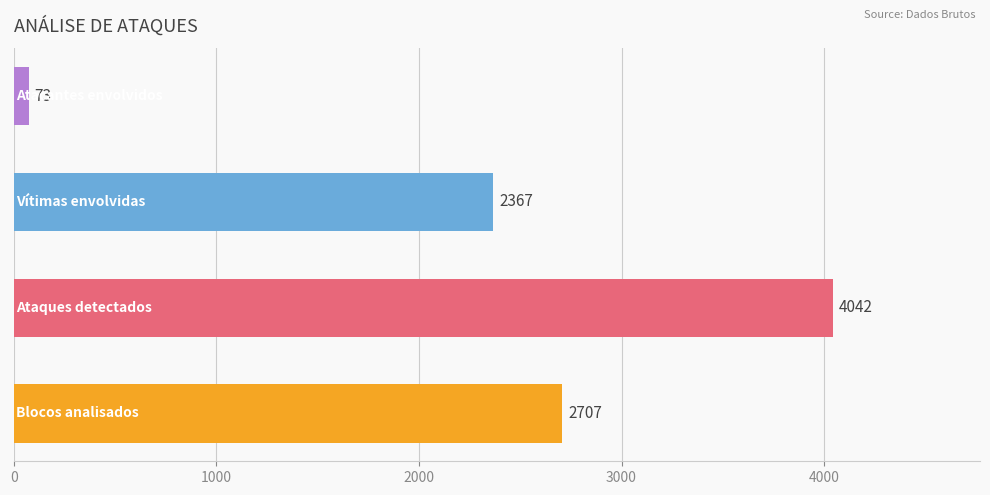

What is the maximum value shown in the chart?

4042